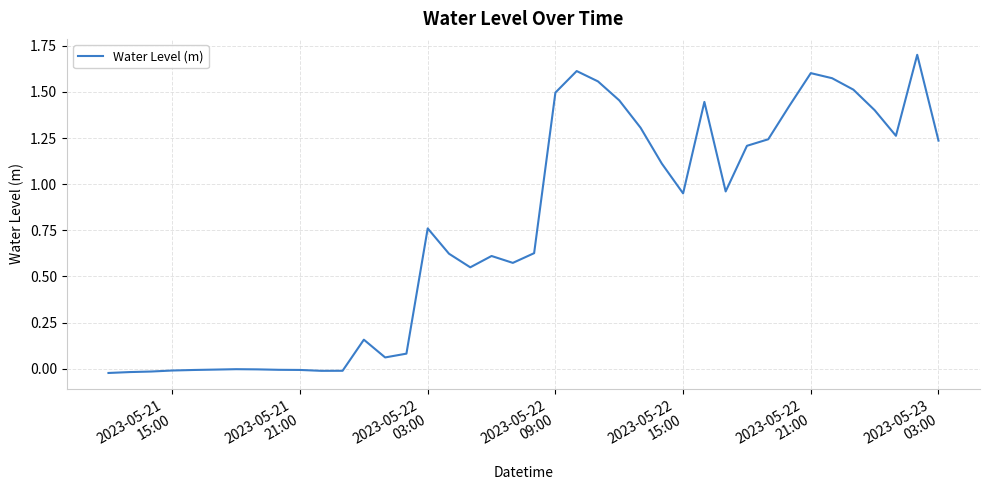

Count the number of categories in the chart.

40